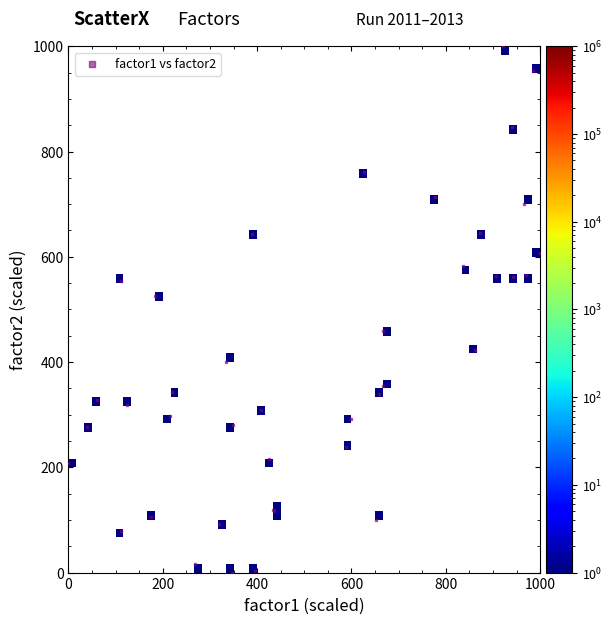

What Y value in the scatter plot is closest to 500?

526.3